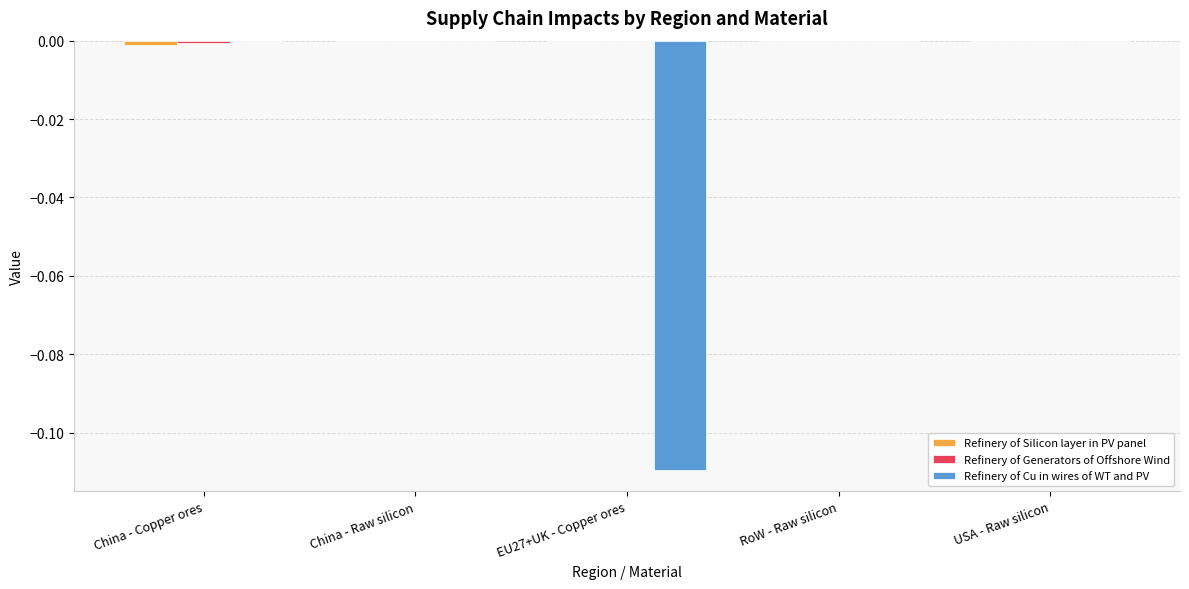

The value of Refinery of Cu in wires of WT and PV at RoW - Raw silicon is 0.1. True or false?

False